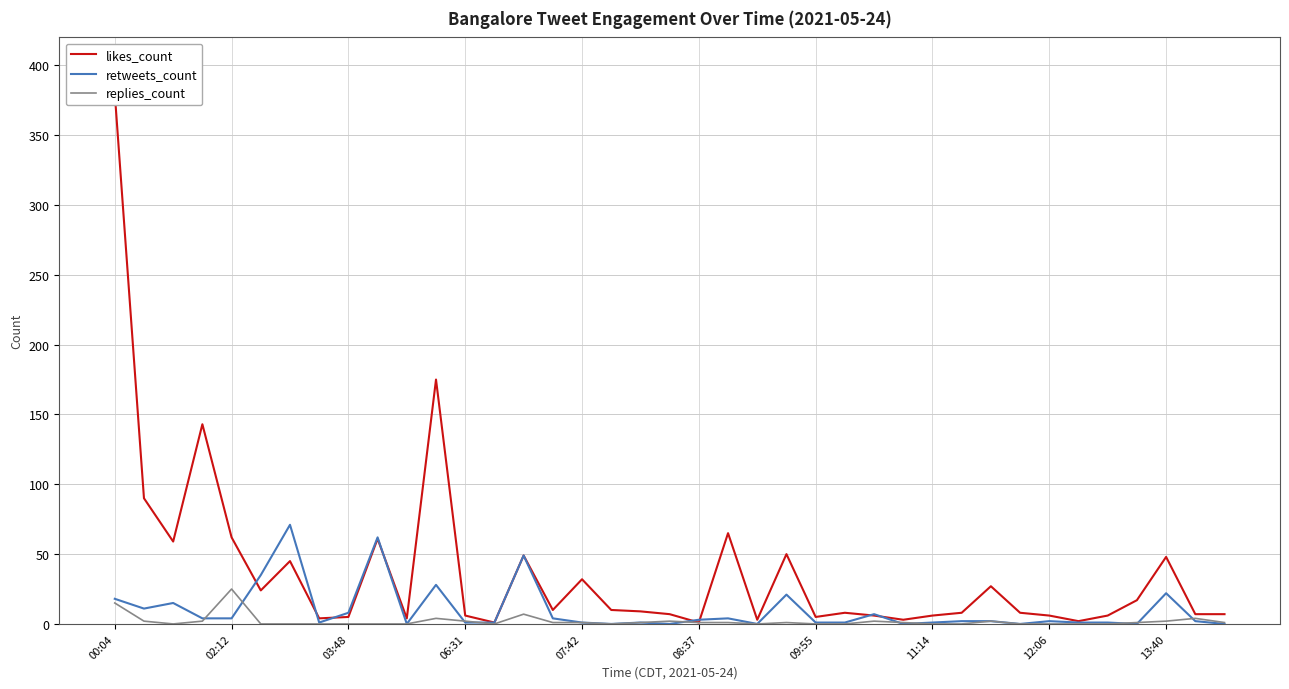

Between 18 and 14, which is larger?

14